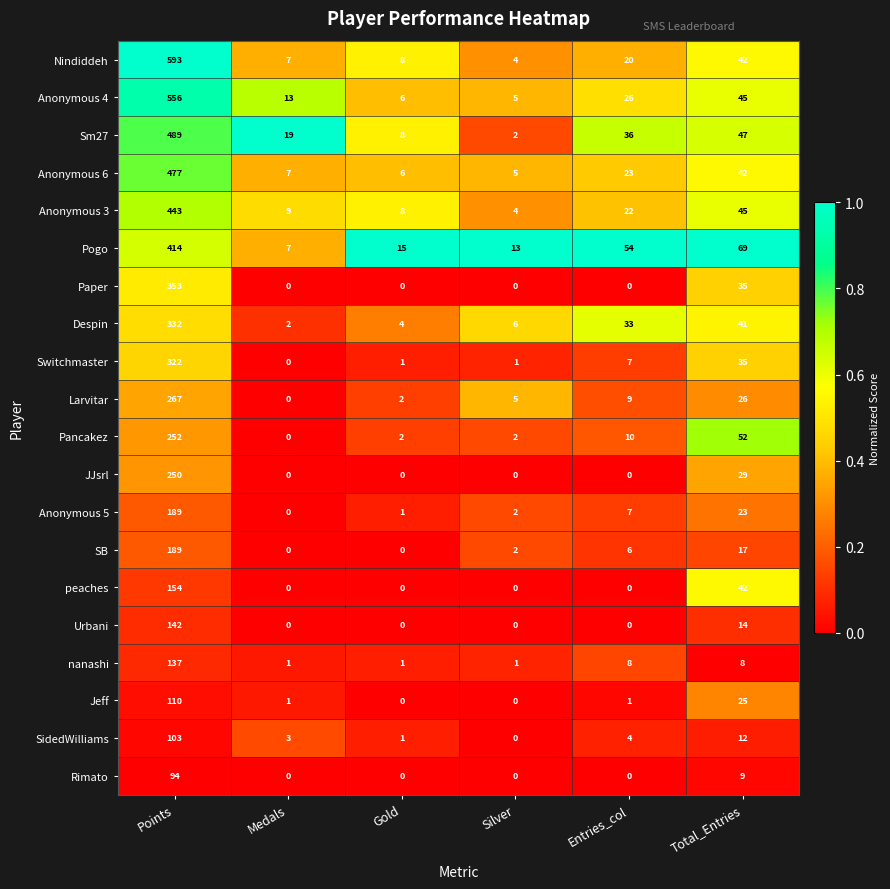

What is the spread (max minus min) of values at Medals?

19